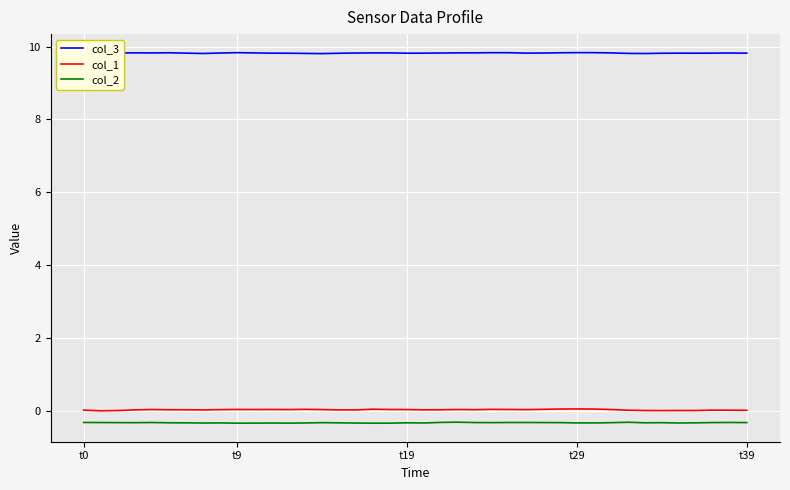

True or false: col_2 and col_1 intersect in this chart.

False